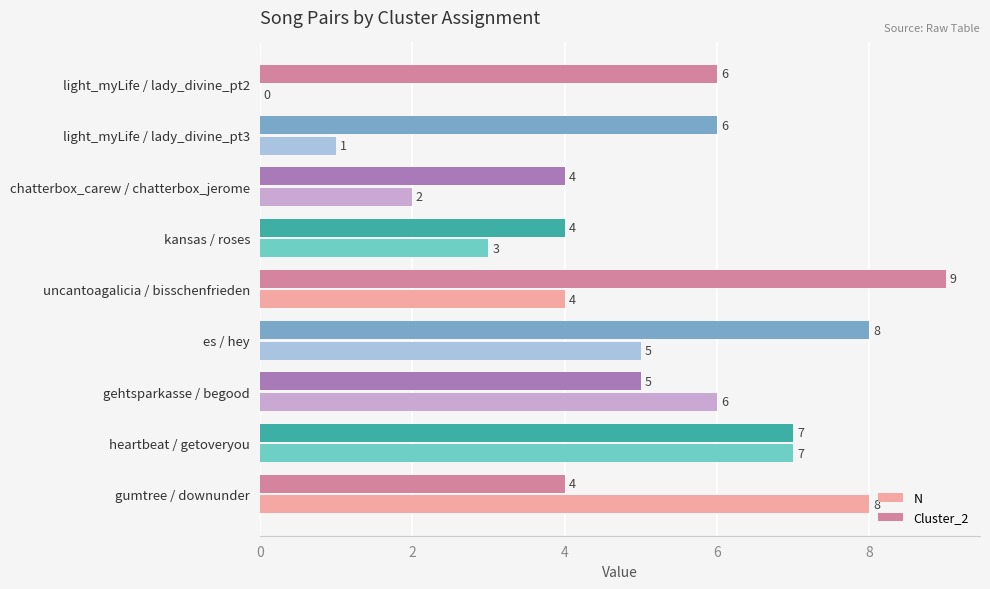

At which label does N reach its peak?

gumtree / downunder